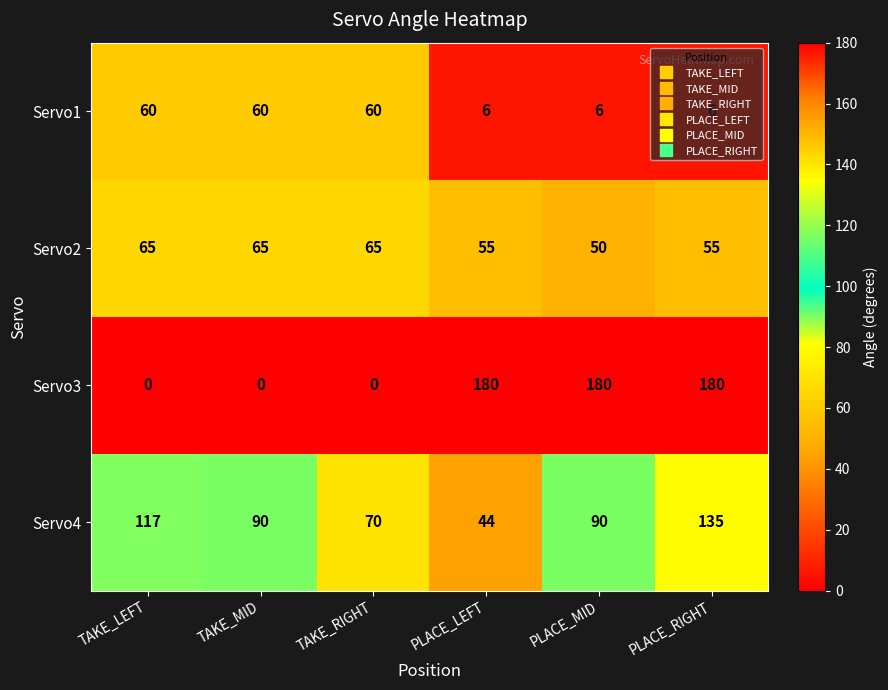

What value does the Servo3 series have at PLACE_MID?

180